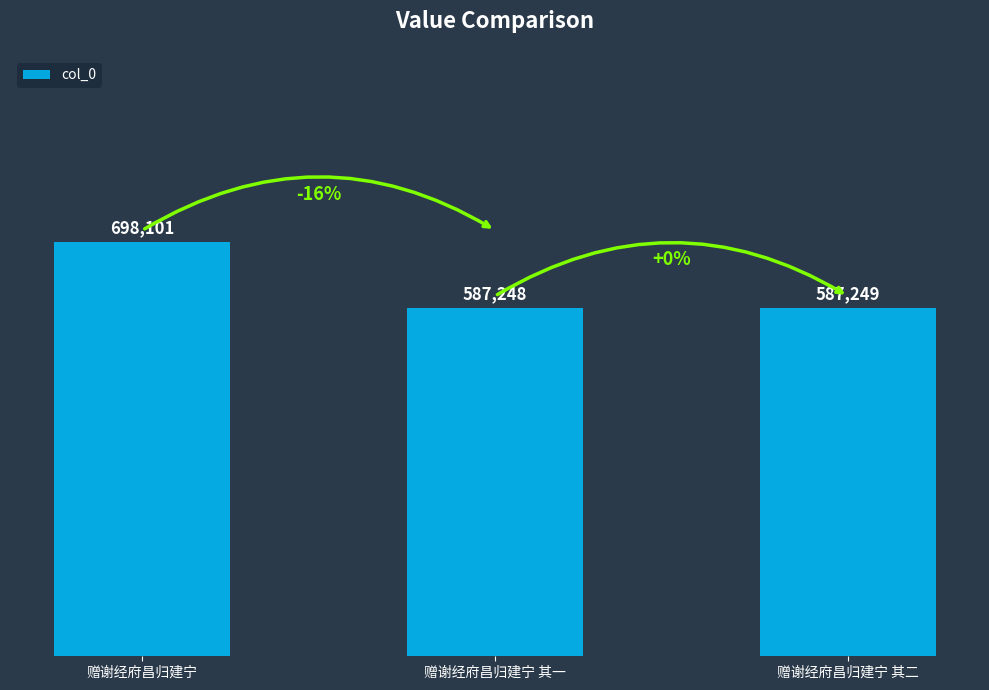

At which label is the value closest to 642674?

赠谢经府昌归建宁 其二